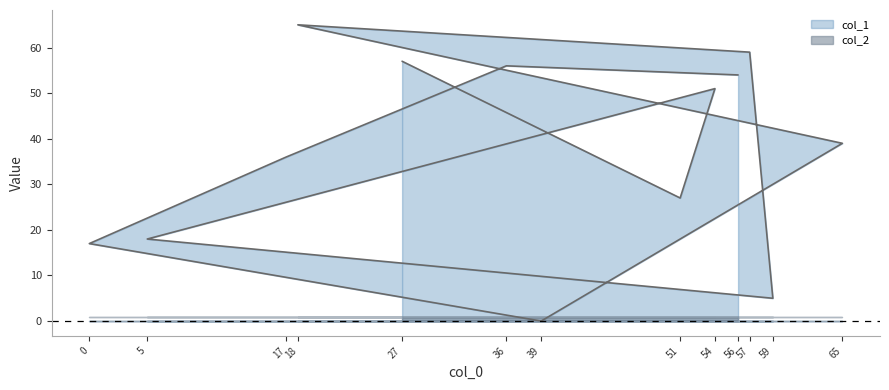

How many values are above zero?

12